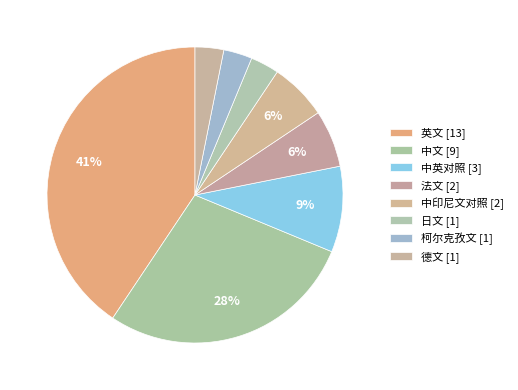

Combined, do 柯尔克孜文 and 日文 account for over 50%?

No